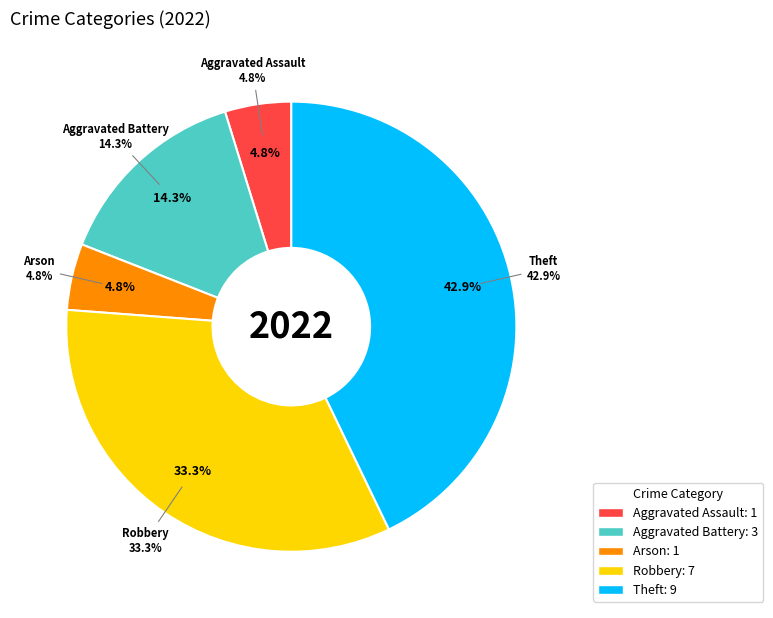

What portion of the pie excludes Aggravated Battery?

85.7%